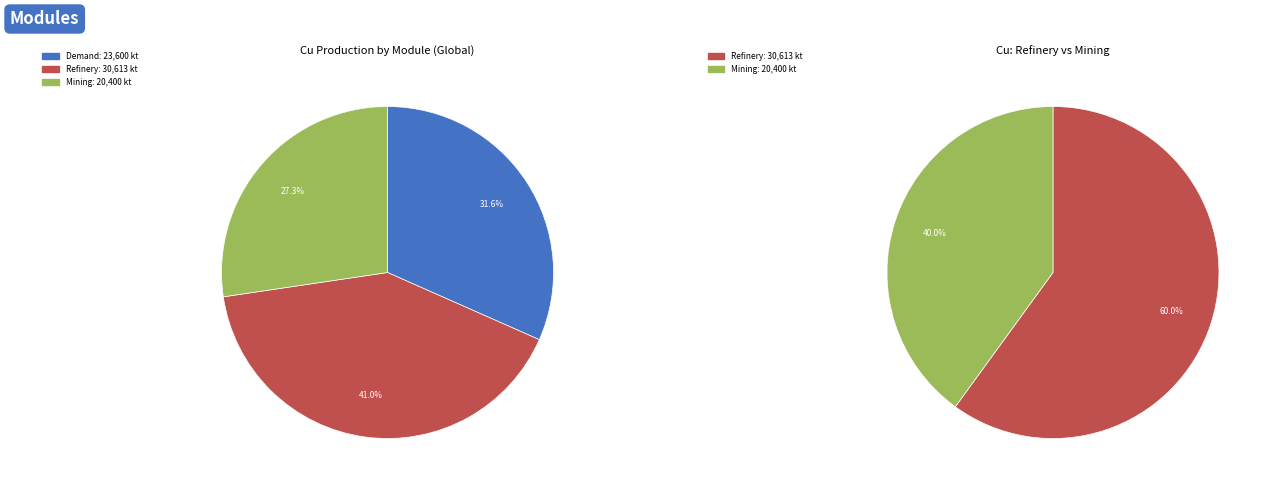

What is the smallest slice in the pie chart?

Mining